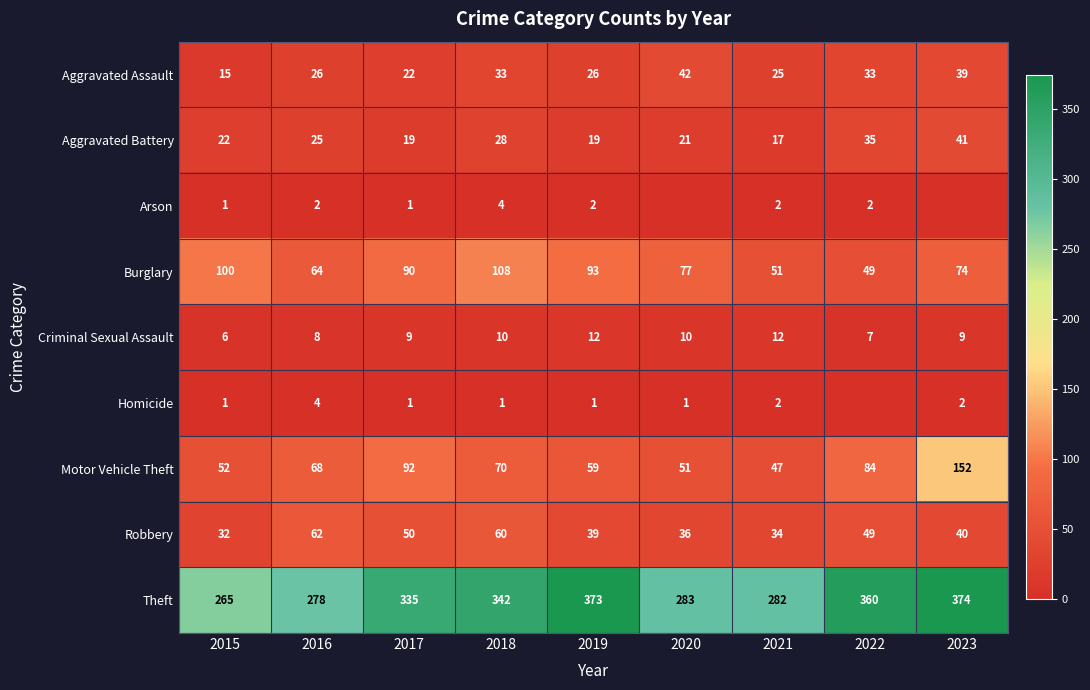

Rank the categories by Motor Vehicle Theft value from highest to lowest.

2023, 2017, 2022, 2018, 2016, 2019, 2015, 2020, 2021